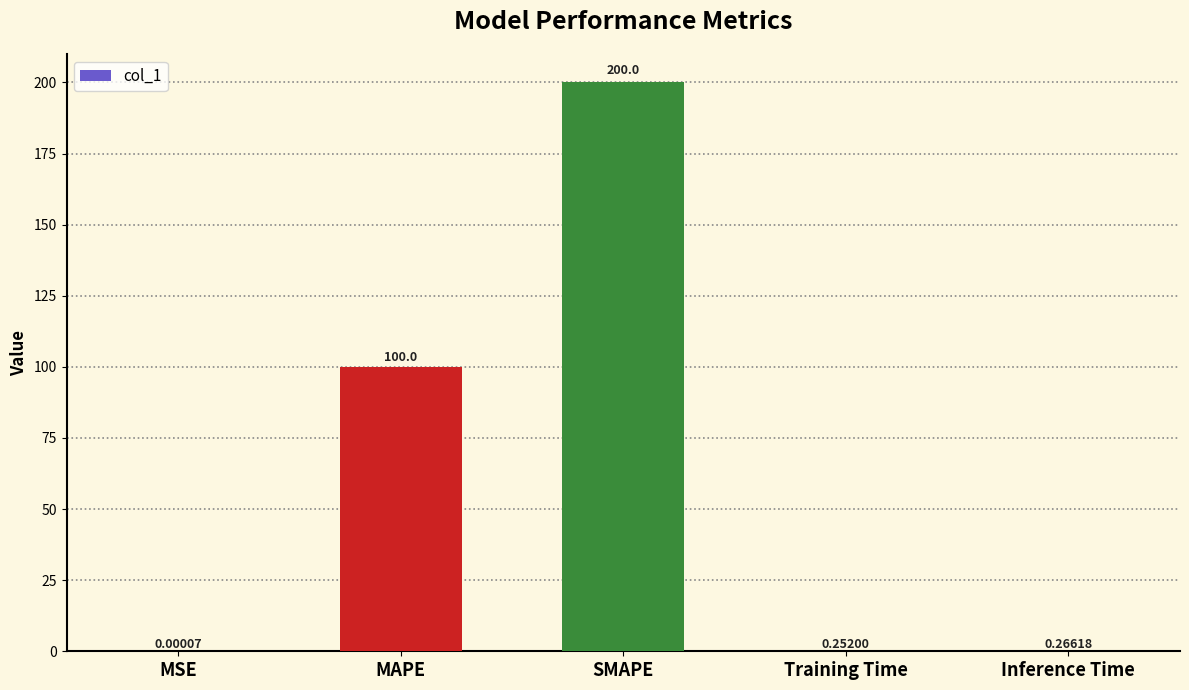

What is the sum of the values at SMAPE and Inference Time?

200.3